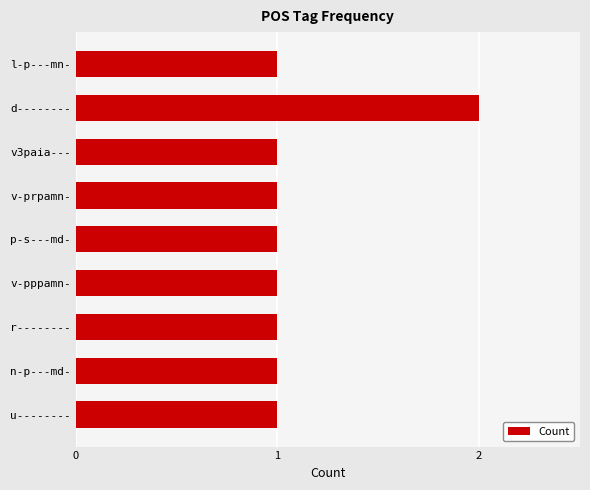

True or false: the data shows 0 at p-s---md-.

False